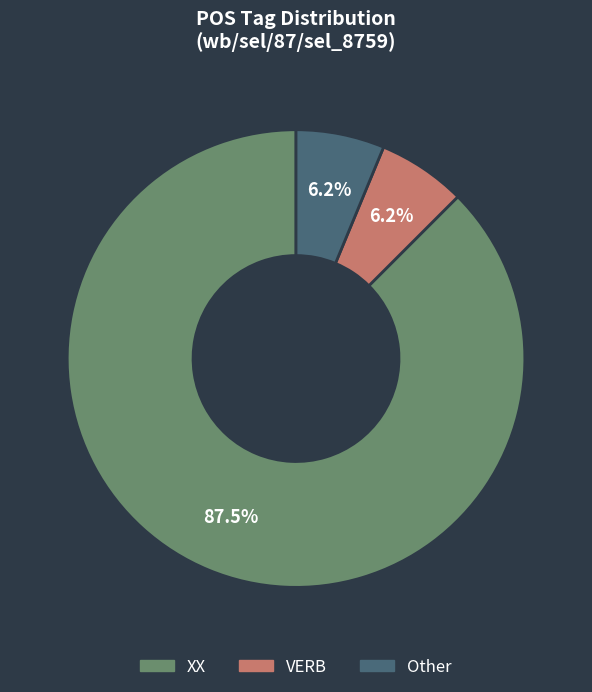

Do VERB and Other together represent more than half of the pie?

No